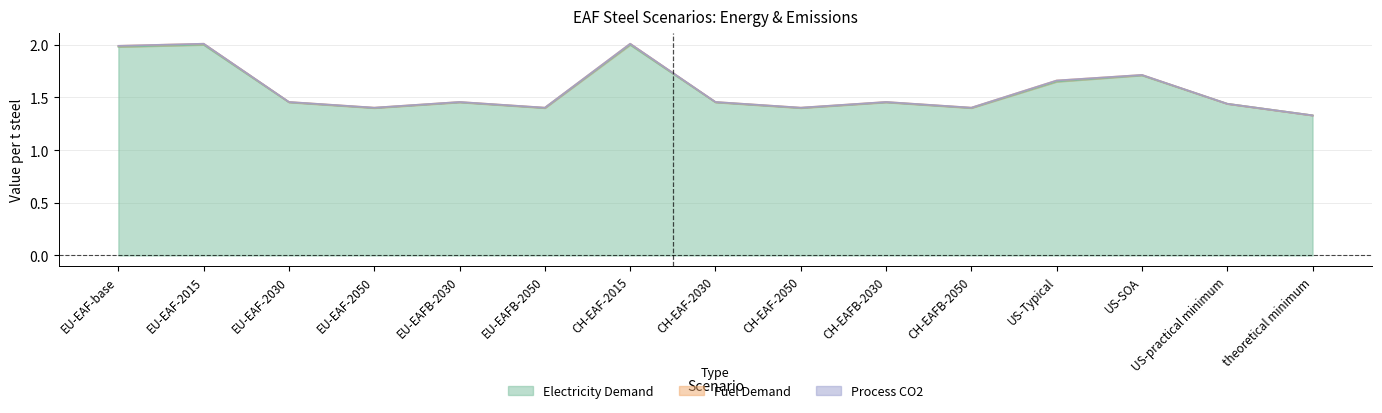

How many distinct data groups are displayed?

3